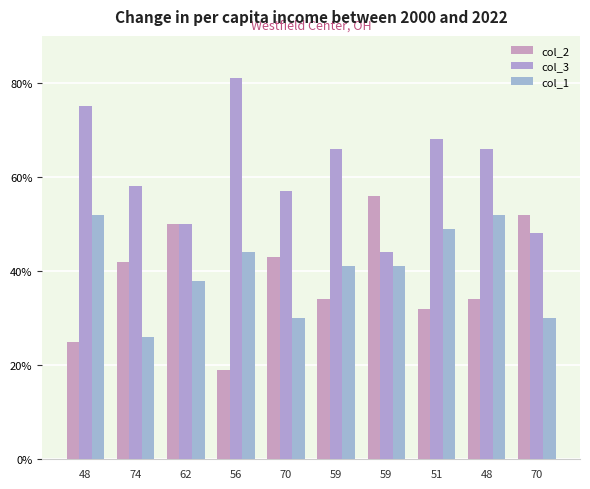

Count the number of categories in the chart.

10